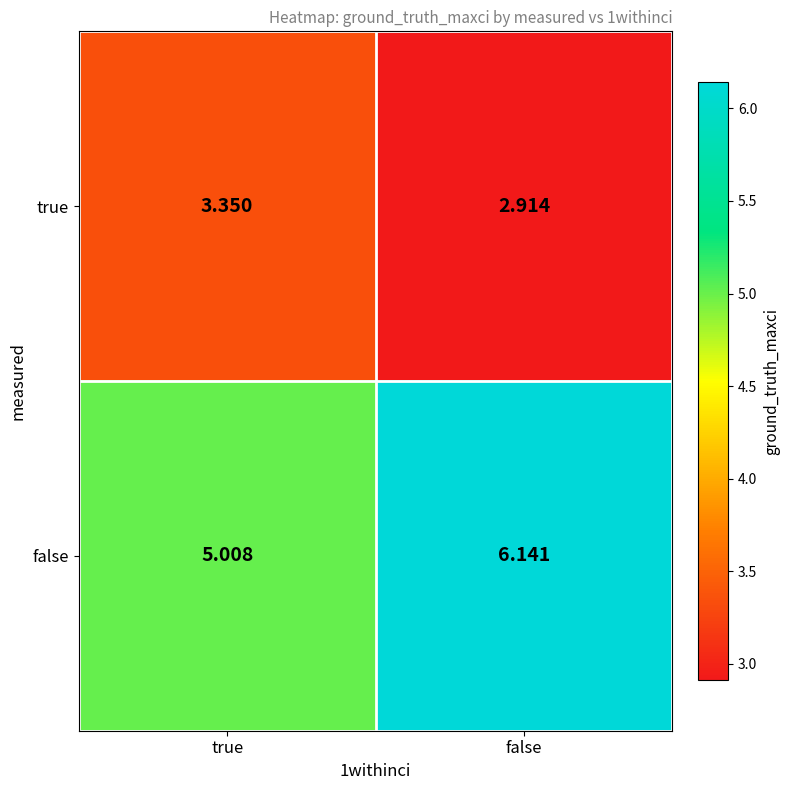

Which series has the widest spread of values?

false